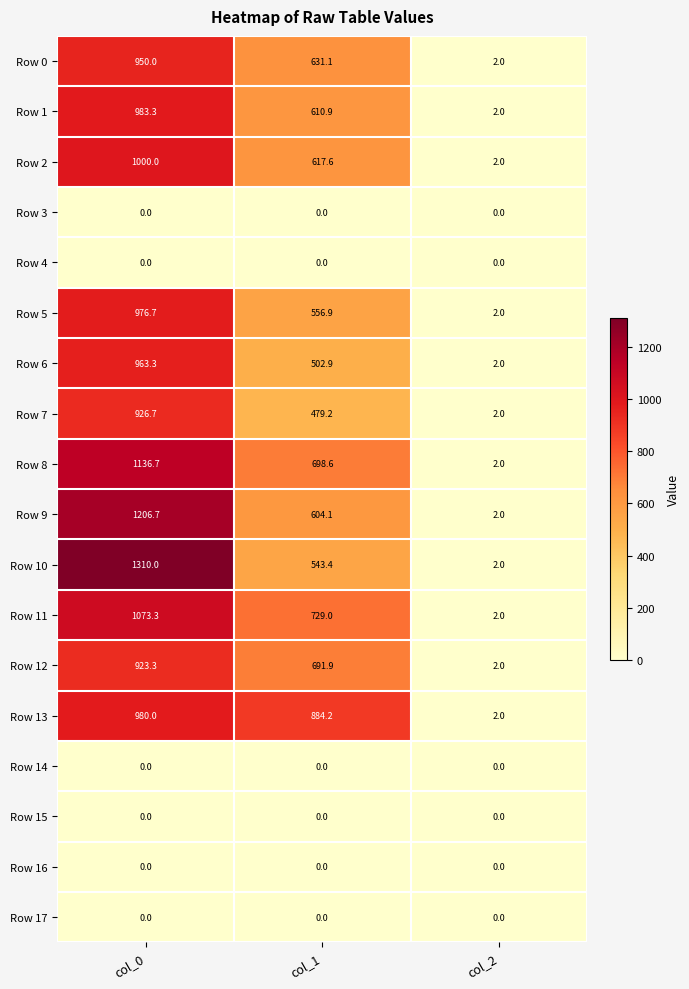

What is the difference between the second highest and minimum values in the Row 9 series?

602.1